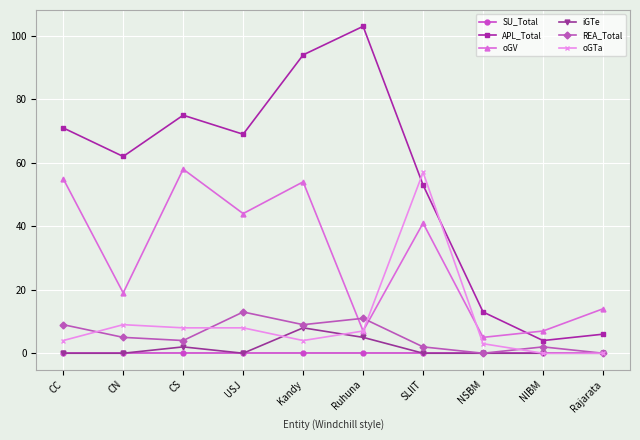

What is the approximate value of APL_Total at NIBM?

4